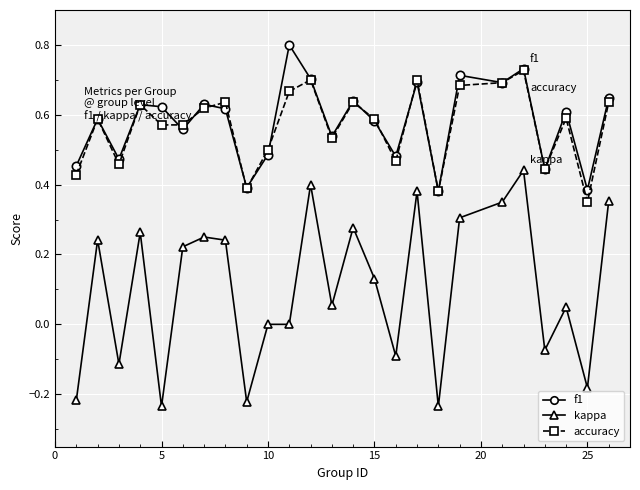

True or false: accuracy and kappa intersect in this chart.

False